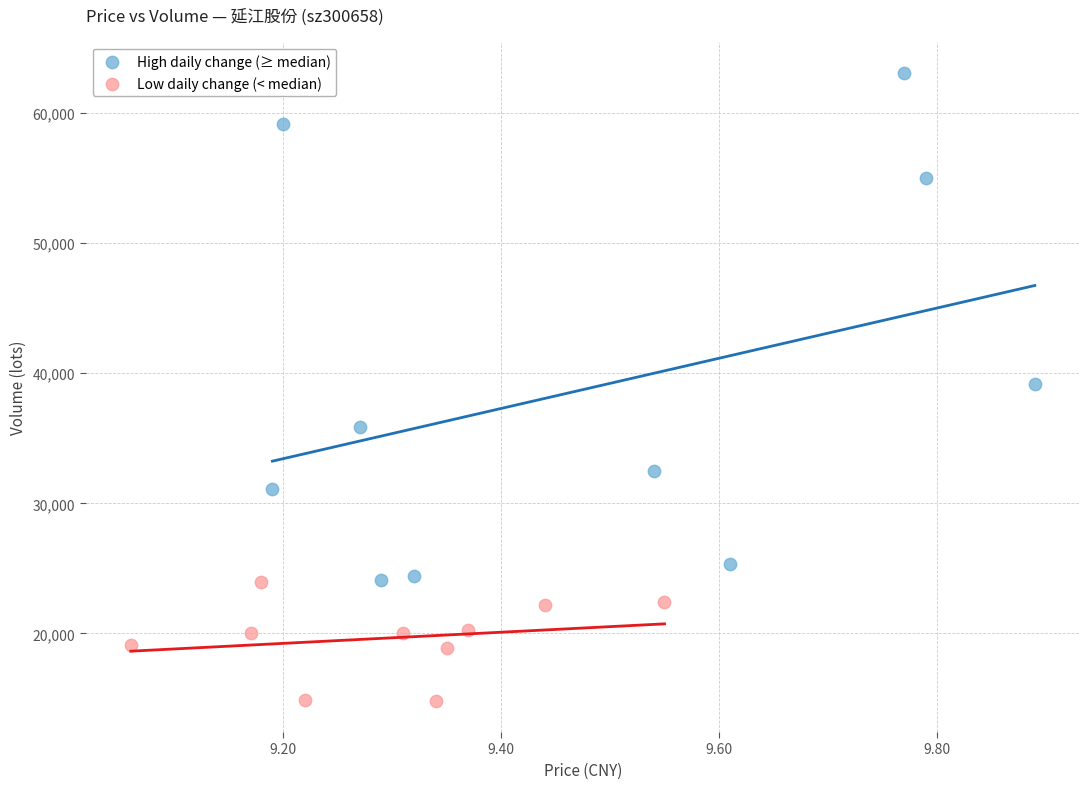

Which series reaches the maximum Y coordinate?

High daily change (≥ median)